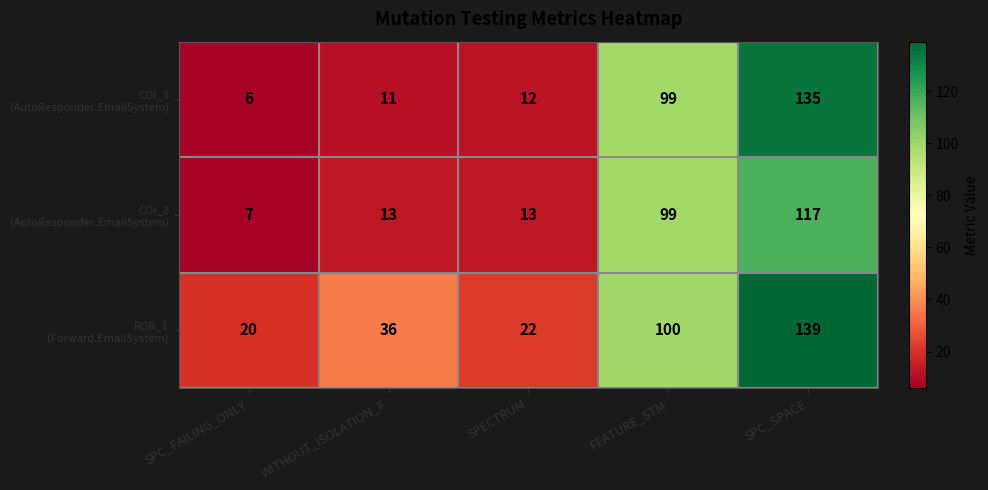

At which category does the chart reach its minimum across all series?

SPC_FAILING_ONLY